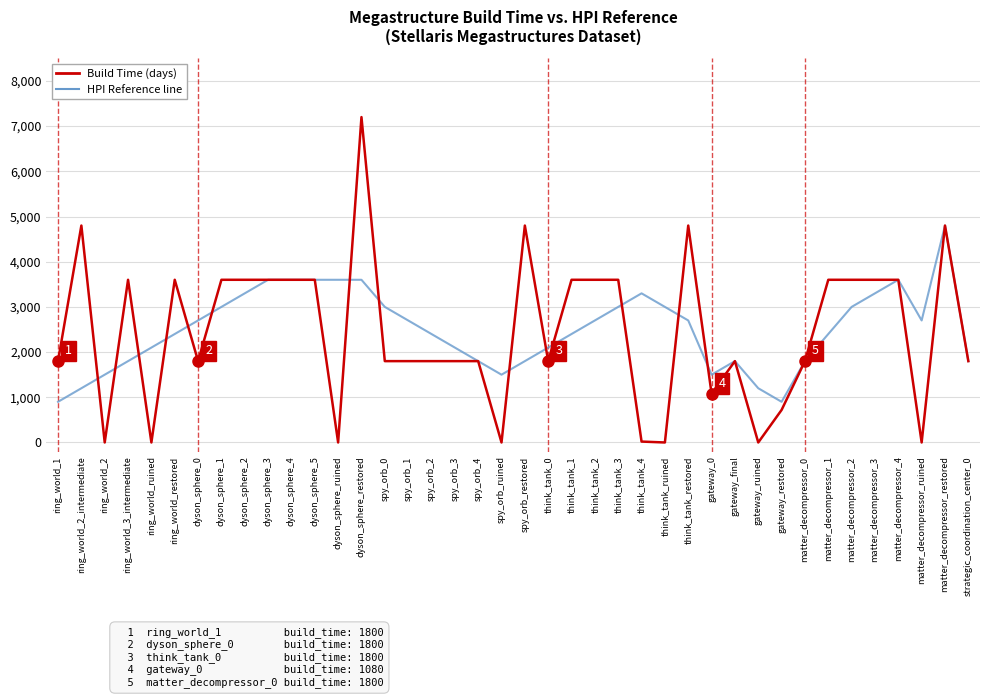

At which category does the chart reach its peak across all series?

dyson_sphere_restored